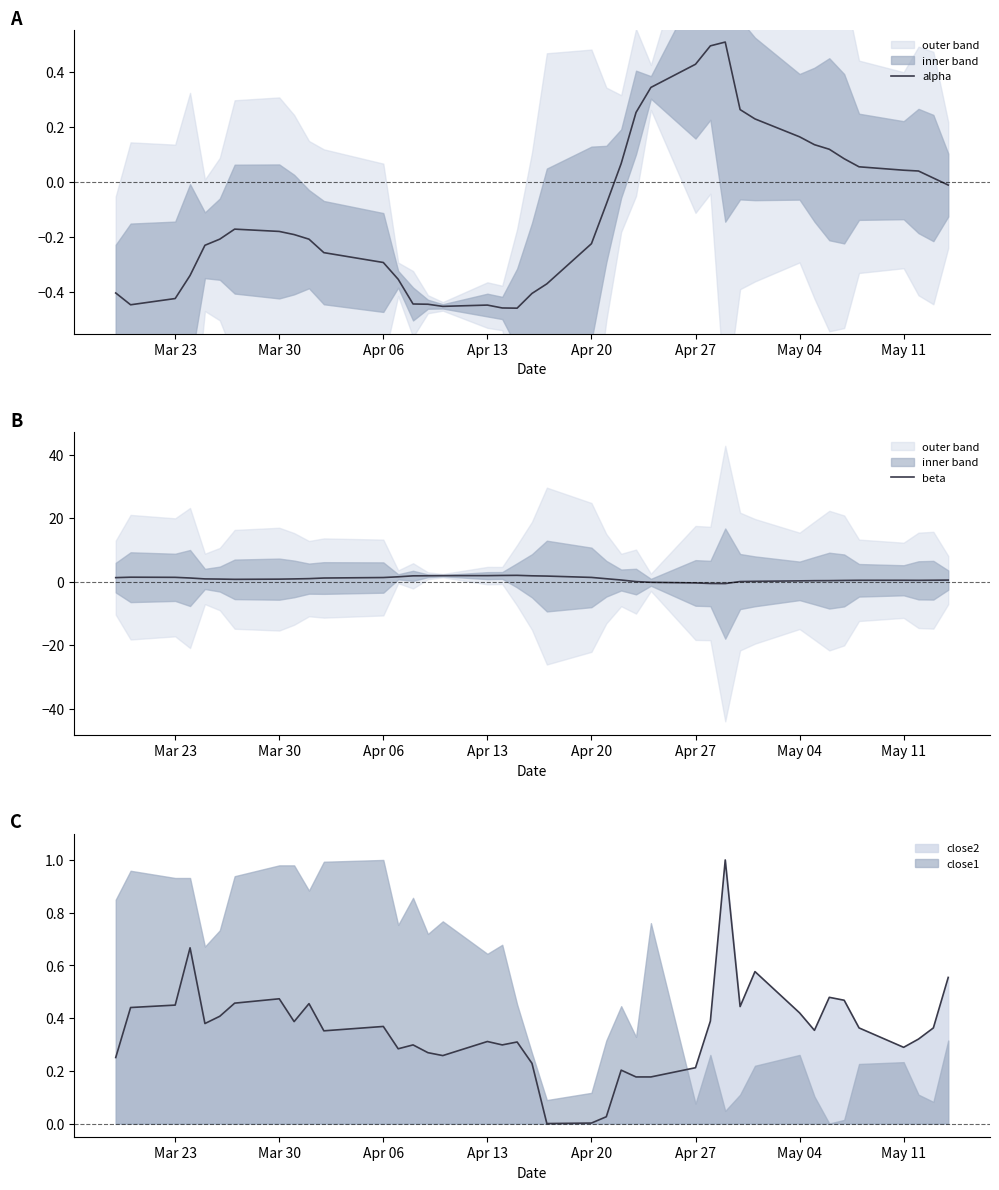

After their last crossing, which series has the higher values: alpha or beta?

beta